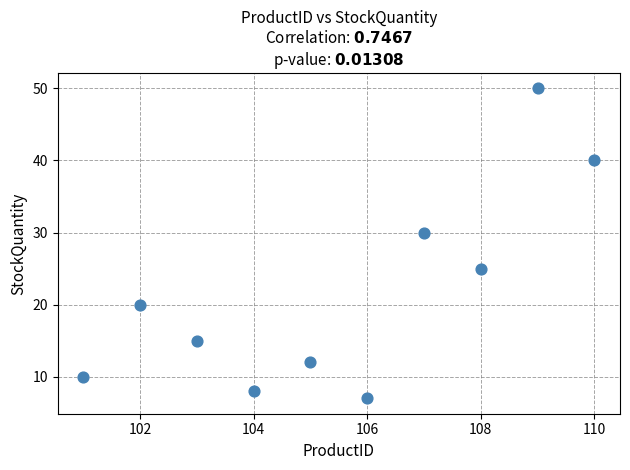

What is the range of X values (max minus min)?

9